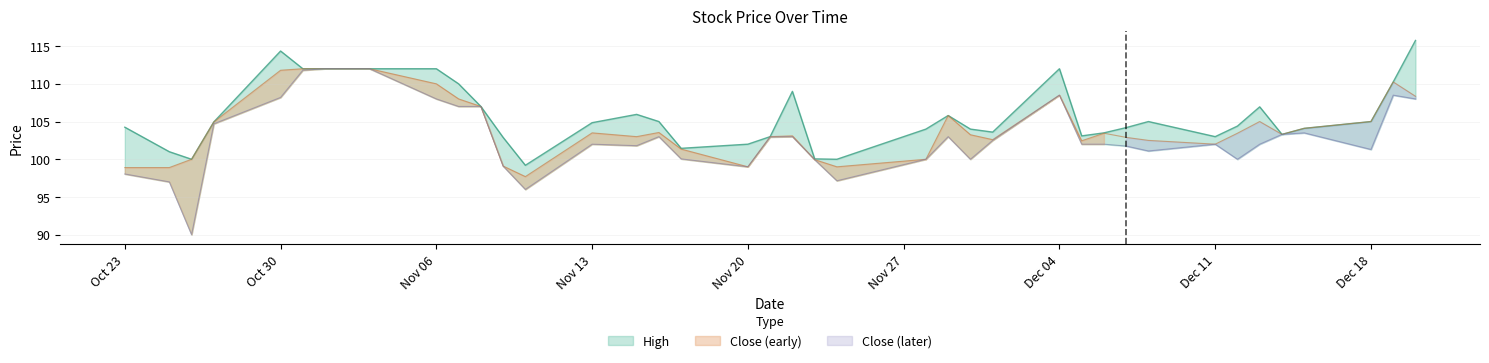

Where is the first local maximum for High?

Oct 30